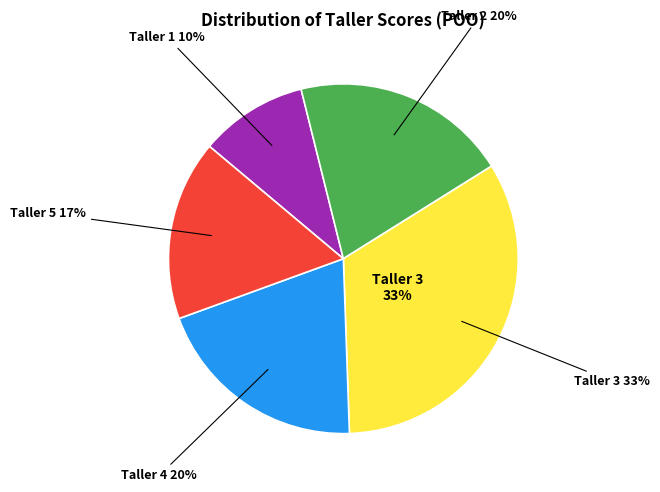

Does 3 account for over 50% of the chart?

No